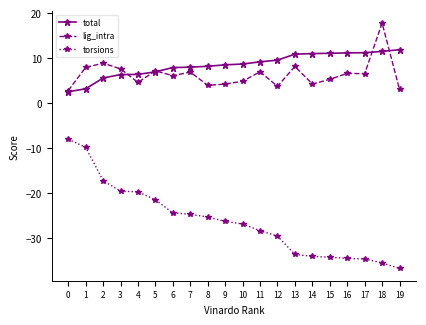

True or false: lig_intra and torsions intersect in this chart.

False